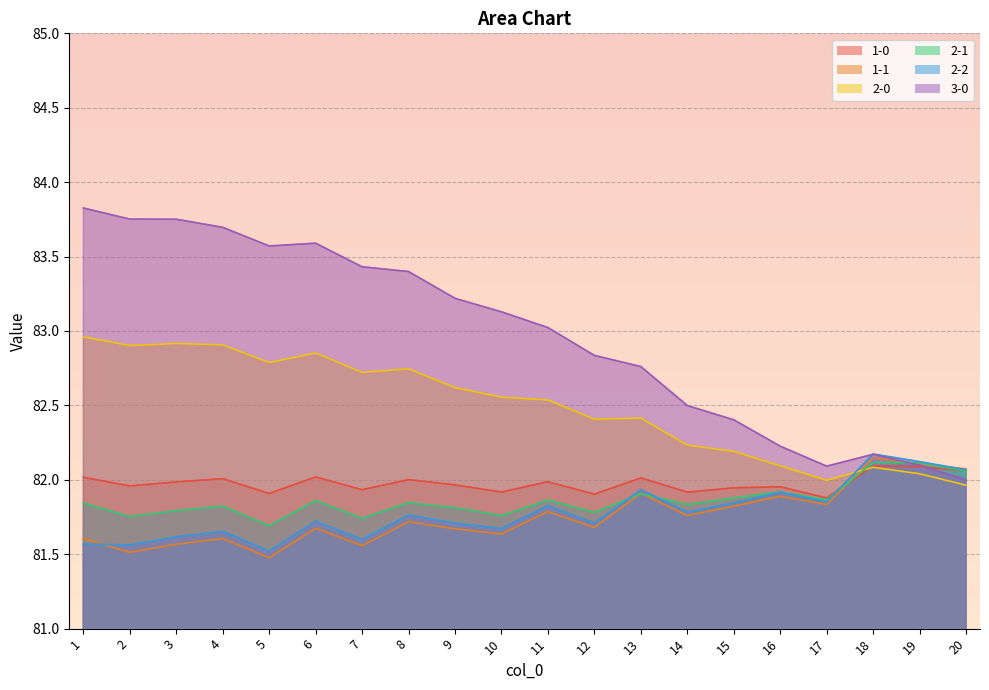

What is the value of the 2-2 point at the 11th from the left?

81.8